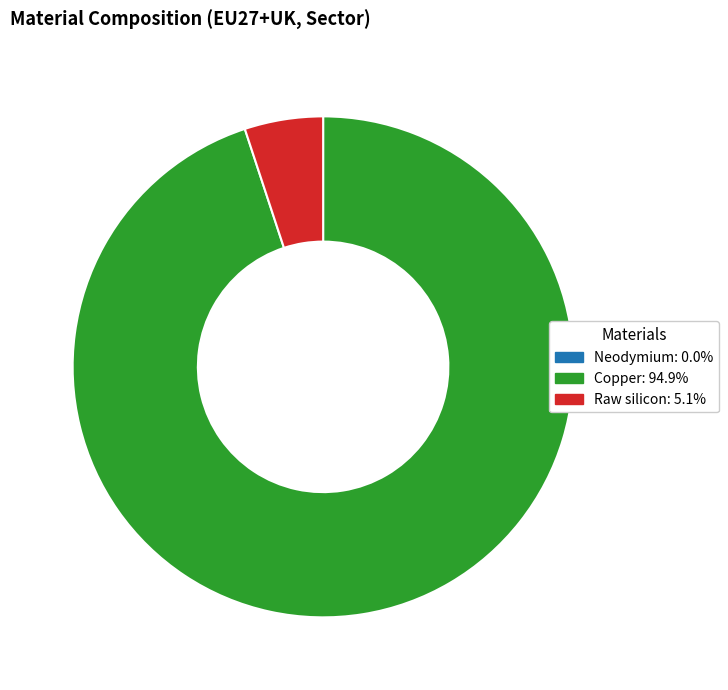

Does any single category account for the majority?

Yes